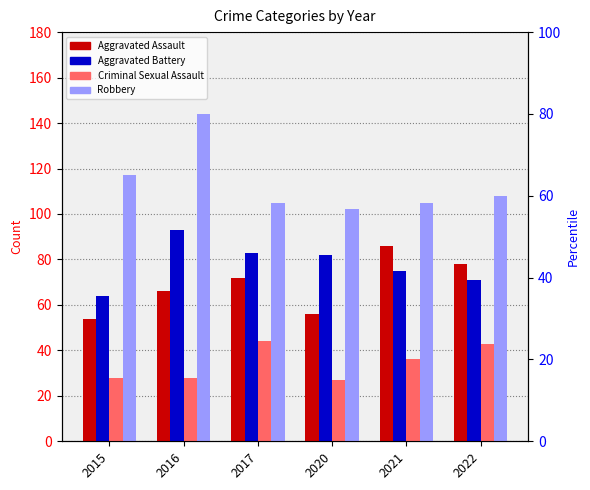

Reading left to right, list all the values displayed in this chart.

Aggravated Assault: 54	66	72	56	86	78
Aggravated Battery: 64	93	83	82	75	71
Criminal Sexual Assault: 28	28	44	27	36	43
Robbery: 117	144	105	102	105	108